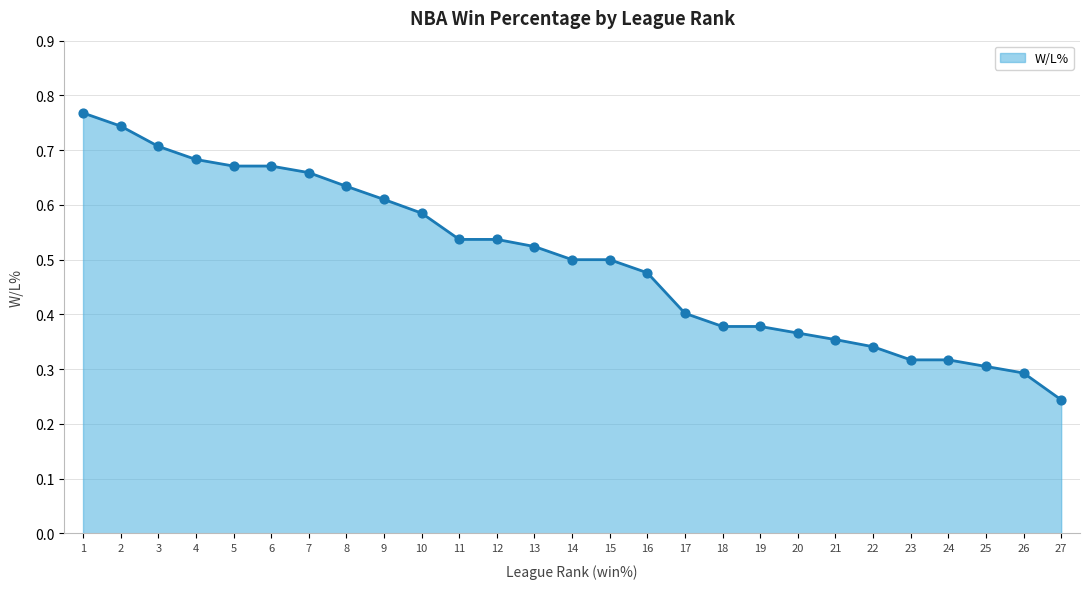

What is the change in value from 6 to 15?

-0.2